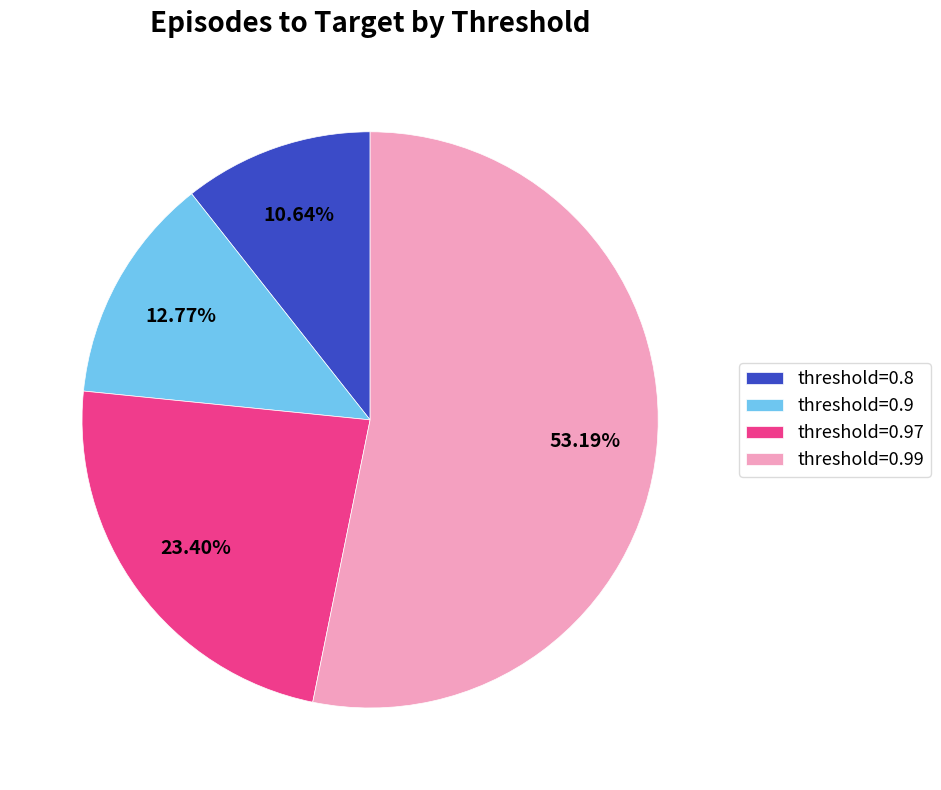

Does threshold=0.8 represent more than half of the total?

No